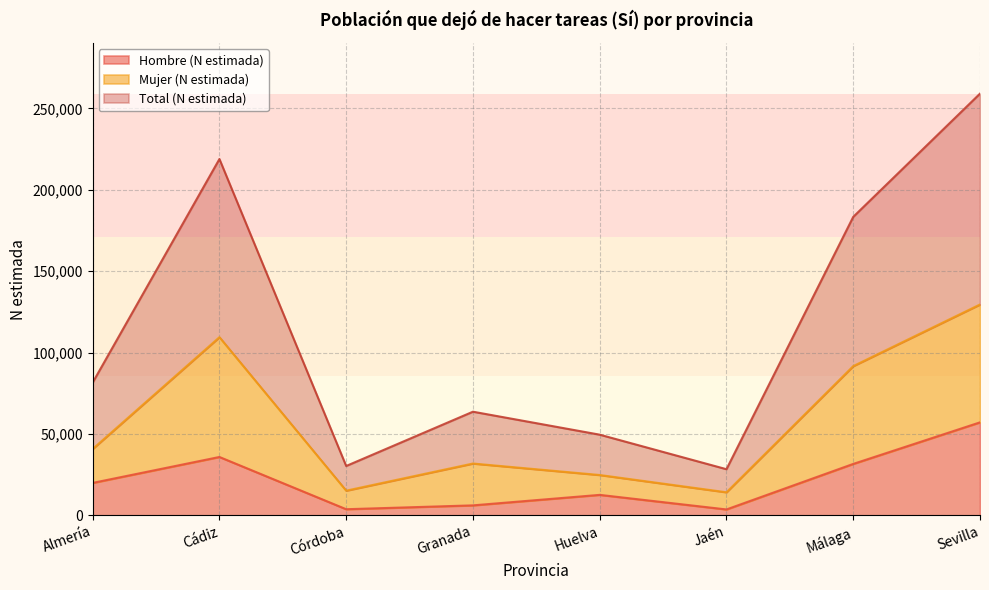

What are all the series names shown in the legend?

Hombre (N estimada), Mujer (N estimada), Total (N estimada)